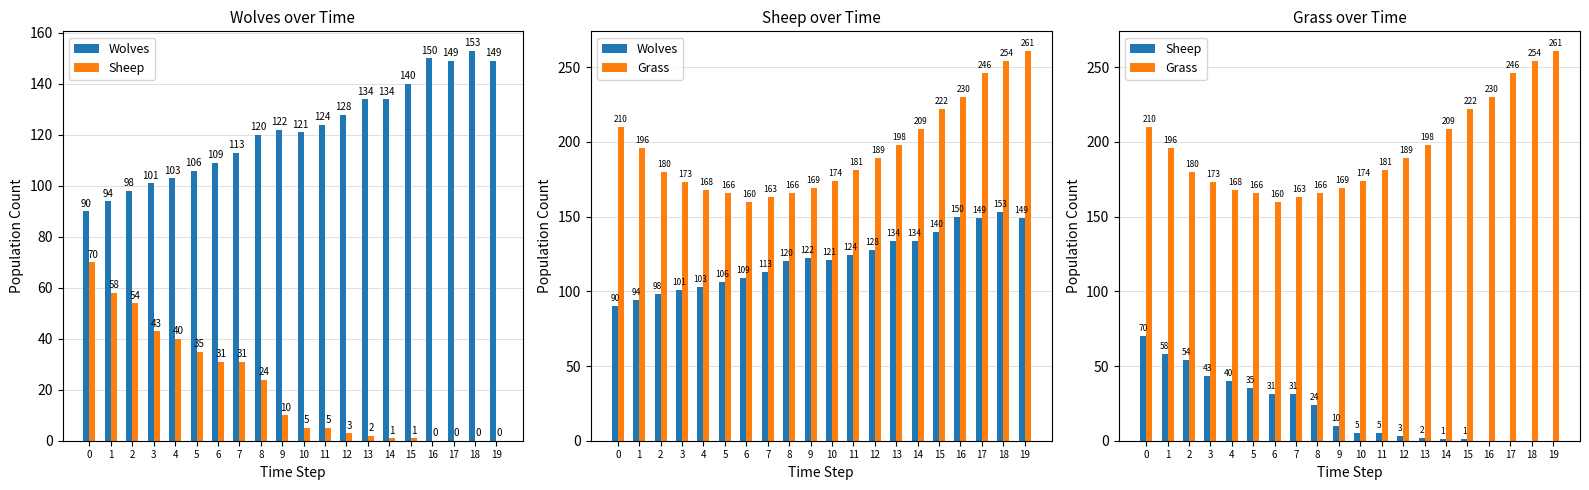

What value does the Grass series have at 6?

160